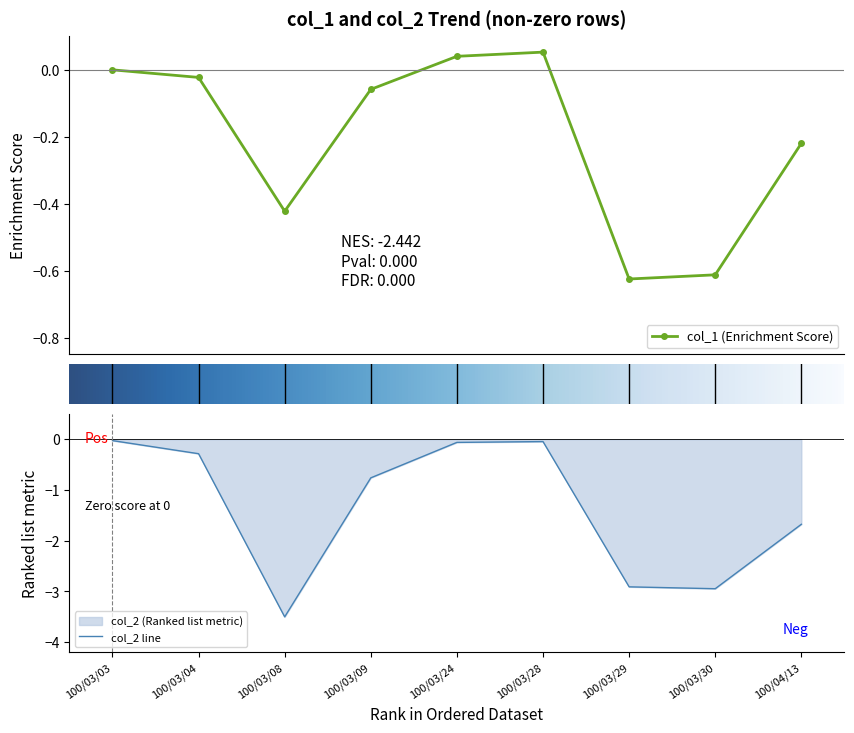

Rank the series by their average value, from highest to lowest.

col_1, col_2